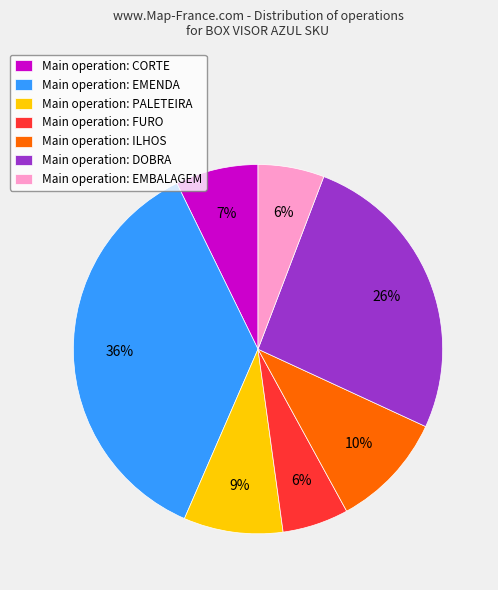

Does Main operation: DOBRA account for over 50% of the chart?

No